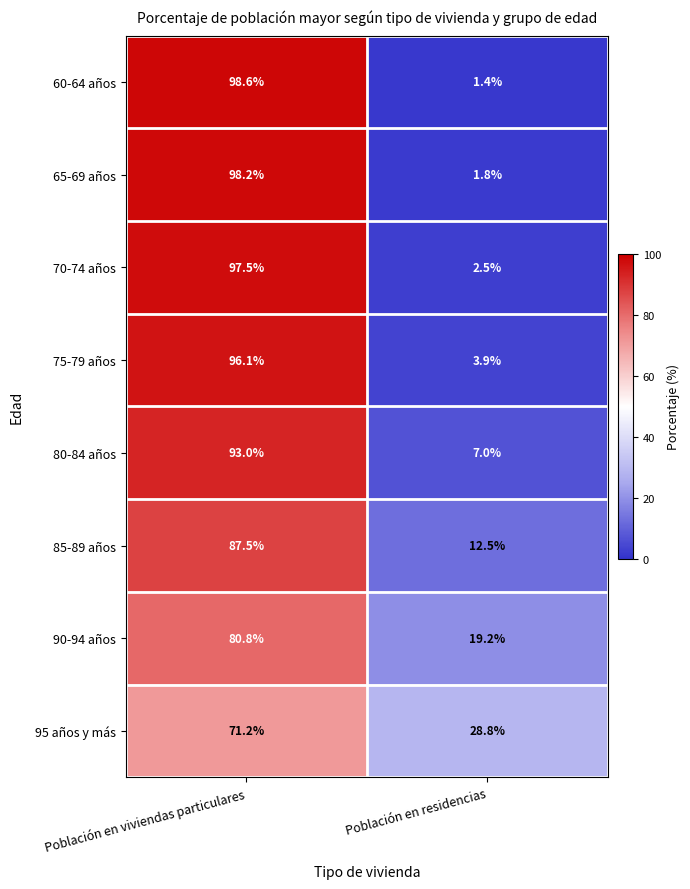

Read the 90-94 años value at Población en residencias.

19.2